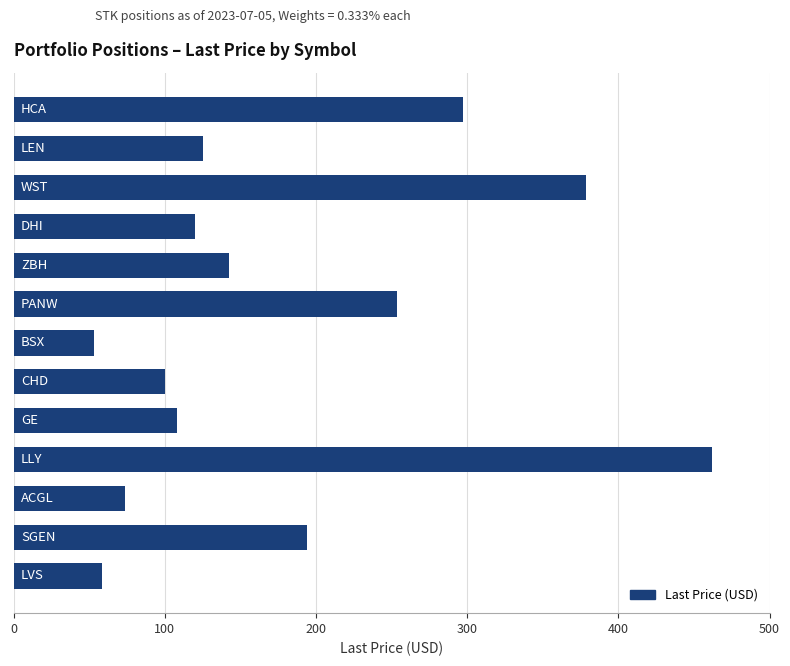

Count the number of categories in the chart.

13